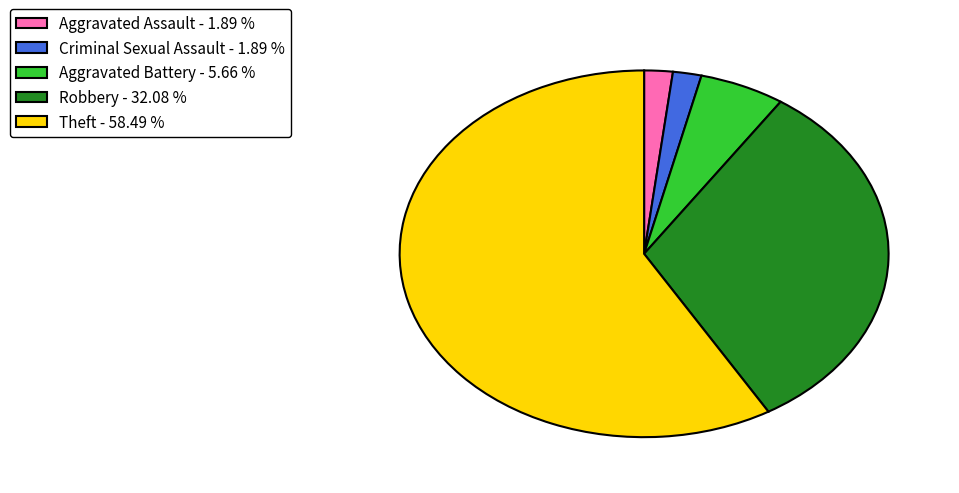

What is the ratio of the value at Aggravated Battery - 5.66 % to the value at Criminal Sexual Assault - 1.89 %?

3.0